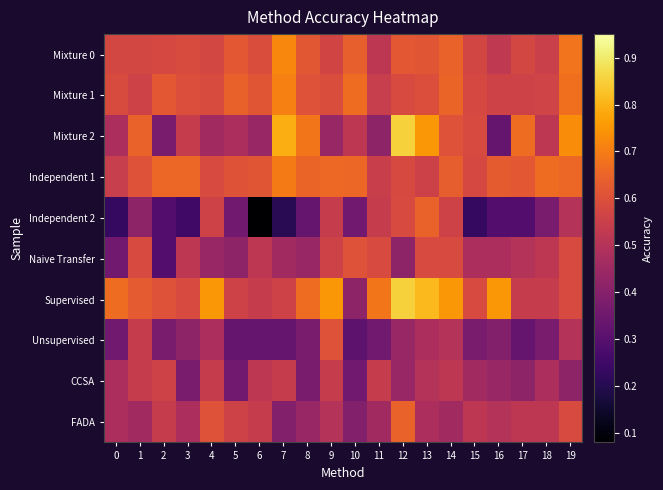

Reading left to right, what are all the values shown in this chart?

Mixture 0: 0=0.6	1=0.6	2=0.6	3=0.6	4=0.6	5=0.6	6=0.6	7=0.7	8=0.6	9=0.6	10=0.6	11=0.5	12=0.6	13=0.6	14=0.6	15=0.6	16=0.5	17=0.6	18=0.6	19=0.7
Mixture 1: 0=0.6	1=0.6	2=0.6	3=0.6	4=0.6	5=0.6	6=0.6	7=0.7	8=0.6	9=0.6	10=0.7	11=0.5	12=0.6	13=0.6	14=0.6	15=0.6	16=0.6	17=0.6	18=0.6	19=0.7
Mixture 2: 0=0.5	1=0.6	2=0.4	3=0.5	4=0.5	5=0.5	6=0.4	7=0.8	8=0.7	9=0.4	10=0.5	11=0.4	12=0.9	13=0.8	14=0.6	15=0.6	16=0.3	17=0.7	18=0.5	19=0.7
Independent 1: 0=0.5	1=0.6	2=0.7	3=0.7	4=0.6	5=0.6	6=0.6	7=0.7	8=0.6	9=0.7	10=0.7	11=0.5	12=0.6	13=0.6	14=0.6	15=0.6	16=0.6	17=0.6	18=0.7	19=0.7
Independent 2: 0=0.2	1=0.4	2=0.3	3=0.2	4=0.6	5=0.4	6=0.1	7=0.2	8=0.3	9=0.5	10=0.4	11=0.5	12=0.6	13=0.6	14=0.6	15=0.2	16=0.3	17=0.3	18=0.4	19=0.5
Naive Transfer: 0=0.4	1=0.6	2=0.3	3=0.5	4=0.4	5=0.4	6=0.5	7=0.5	8=0.4	9=0.6	10=0.6	11=0.6	12=0.4	13=0.6	14=0.6	15=0.5	16=0.5	17=0.5	18=0.5	19=0.6
Supervised: 0=0.7	1=0.6	2=0.6	3=0.6	4=0.8	5=0.6	6=0.5	7=0.6	8=0.7	9=0.8	10=0.4	11=0.7	12=0.9	13=0.8	14=0.8	15=0.6	16=0.8	17=0.5	18=0.5	19=0.6
Unsupervised: 0=0.4	1=0.5	2=0.4	3=0.4	4=0.5	5=0.3	6=0.3	7=0.3	8=0.4	9=0.6	10=0.3	11=0.4	12=0.4	13=0.5	14=0.5	15=0.4	16=0.4	17=0.3	18=0.4	19=0.5
CCSA: 0=0.5	1=0.5	2=0.6	3=0.4	4=0.5	5=0.4	6=0.5	7=0.5	8=0.4	9=0.5	10=0.4	11=0.5	12=0.4	13=0.5	14=0.5	15=0.5	16=0.4	17=0.4	18=0.5	19=0.4
FADA: 0=0.5	1=0.5	2=0.5	3=0.5	4=0.6	5=0.6	6=0.5	7=0.4	8=0.4	9=0.5	10=0.4	11=0.5	12=0.6	13=0.5	14=0.5	15=0.5	16=0.5	17=0.5	18=0.5	19=0.6